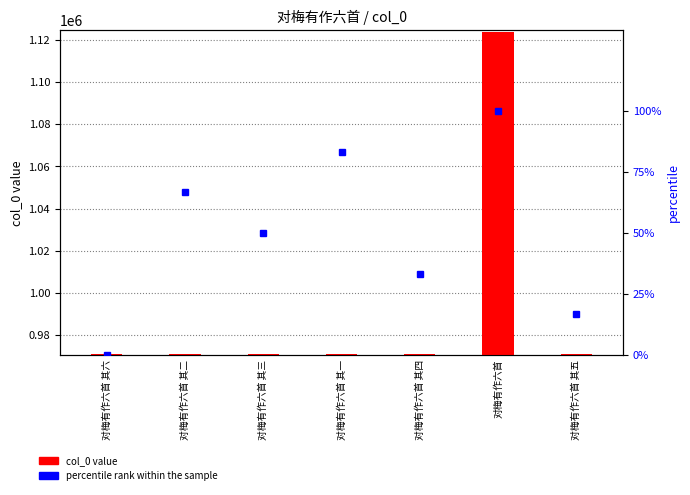

Are the bars horizontal?

No